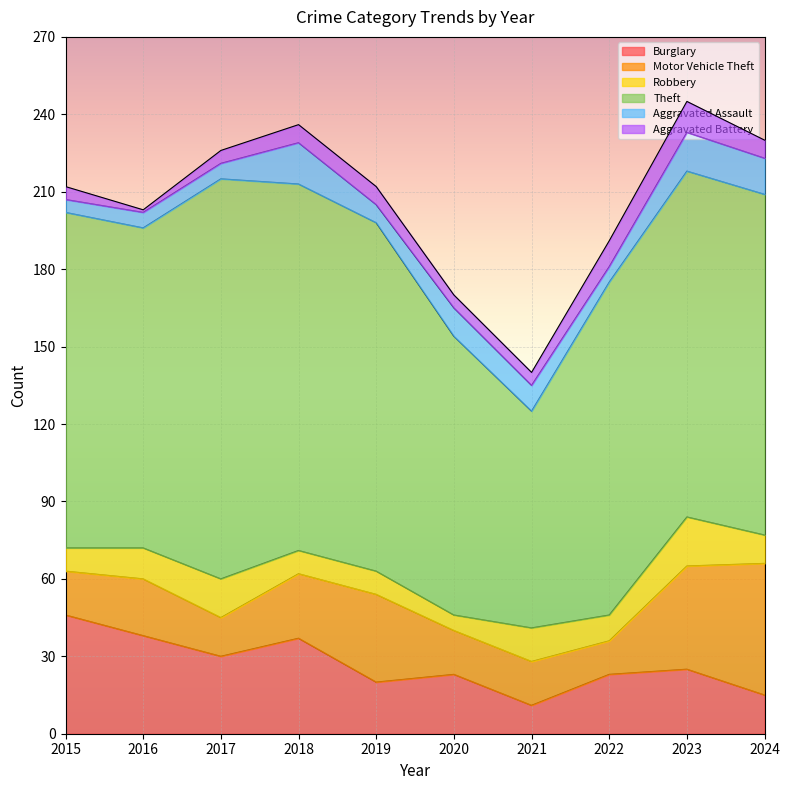

Is it true that Theft equals 23 at 2021?

False